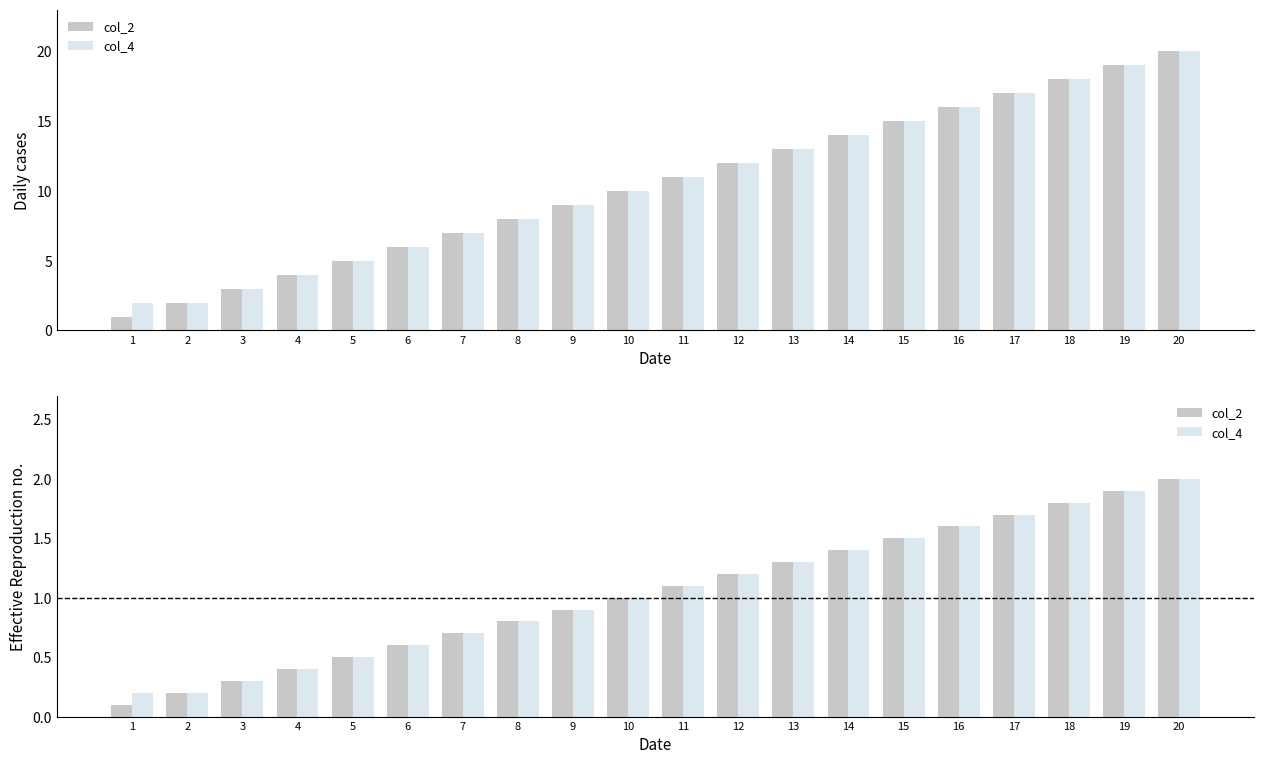

Which label corresponds to the smallest value in the chart?

1